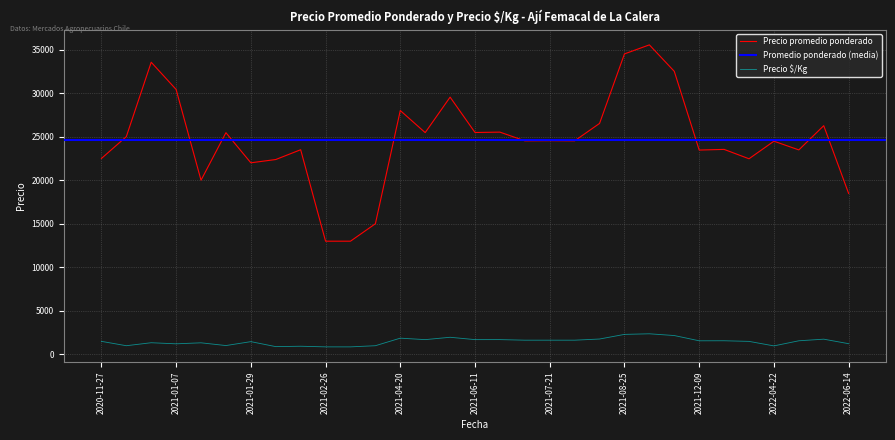

What is the total value across all series at 2021-06-11?

27178